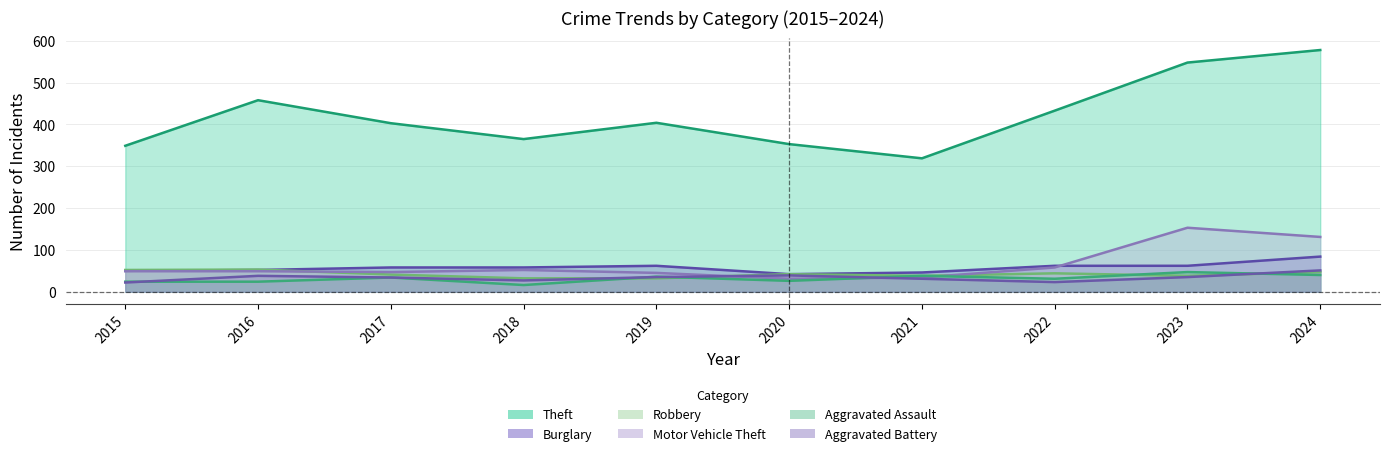

Which category has the lowest value in the Robbery series?

2018